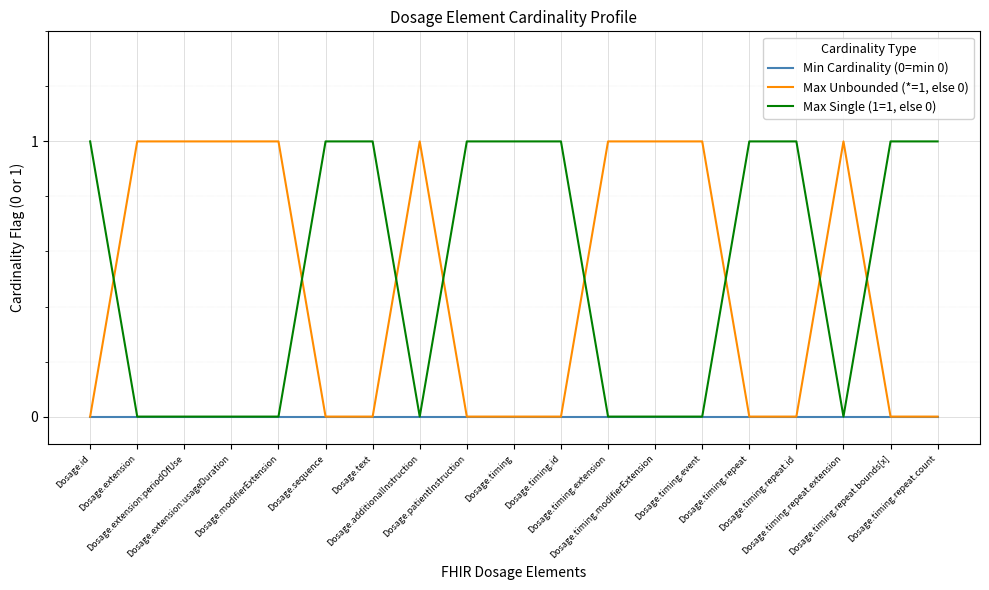

How many intersections are there between Max Unbounded (*=1, else 0) and Max Single (1=1, else 0)?

8